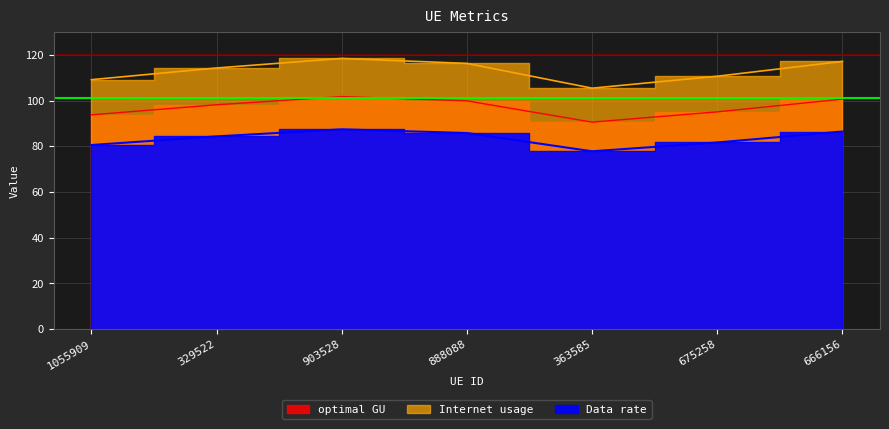

Where is the first local minimum for optimal GU?

363585